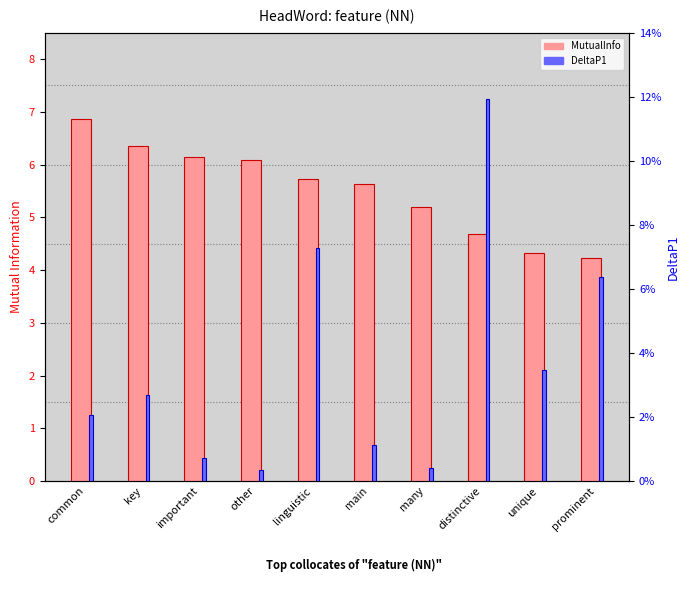

Is it true that MutualInfo equals 0.9 at unique?

False